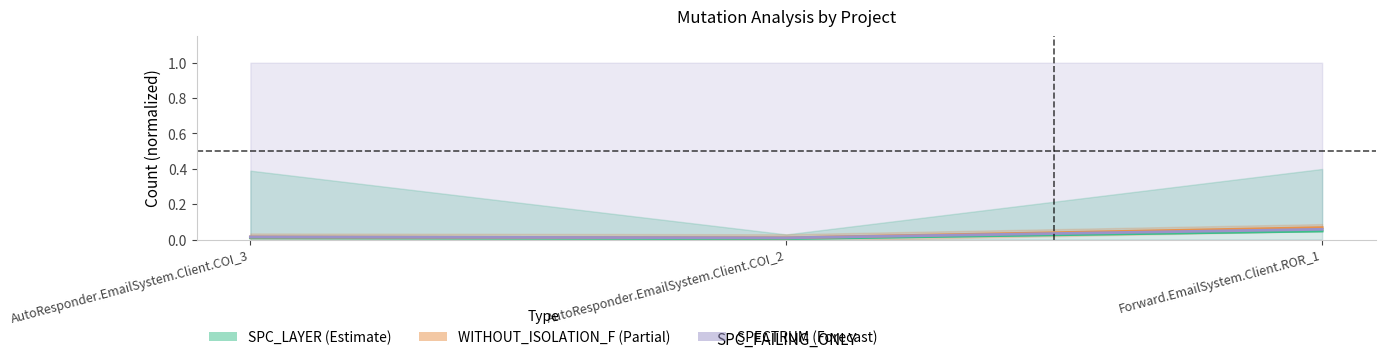

At which label does SPECTRUM (Forecast) reach its peak?

Forward.EmailSystem.Client.ROR_1